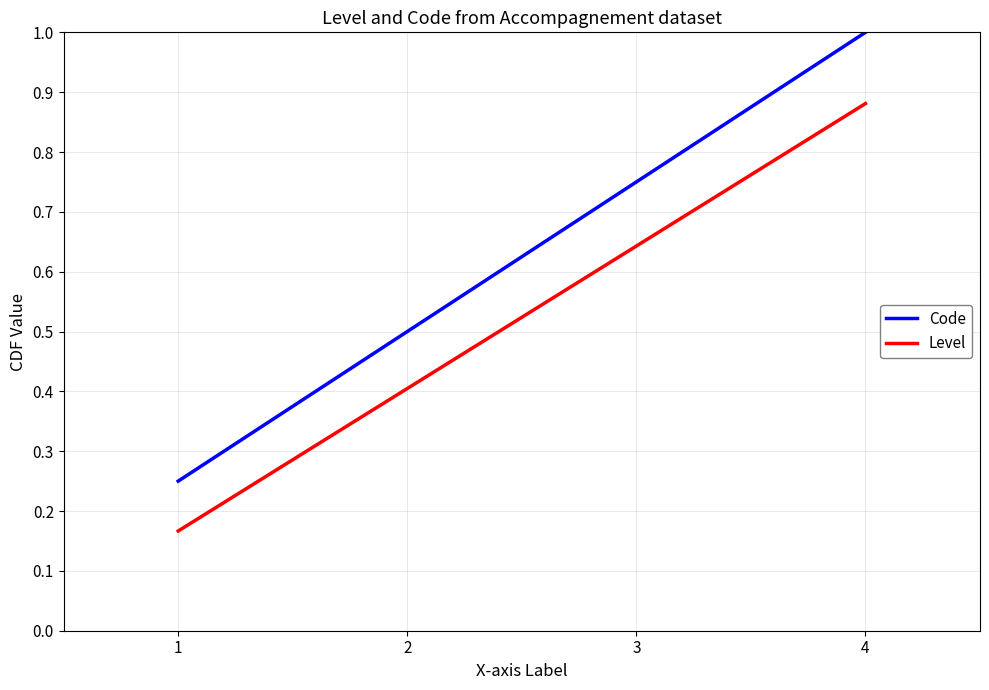

Is it true that Code equals 0.1 at 1?

False